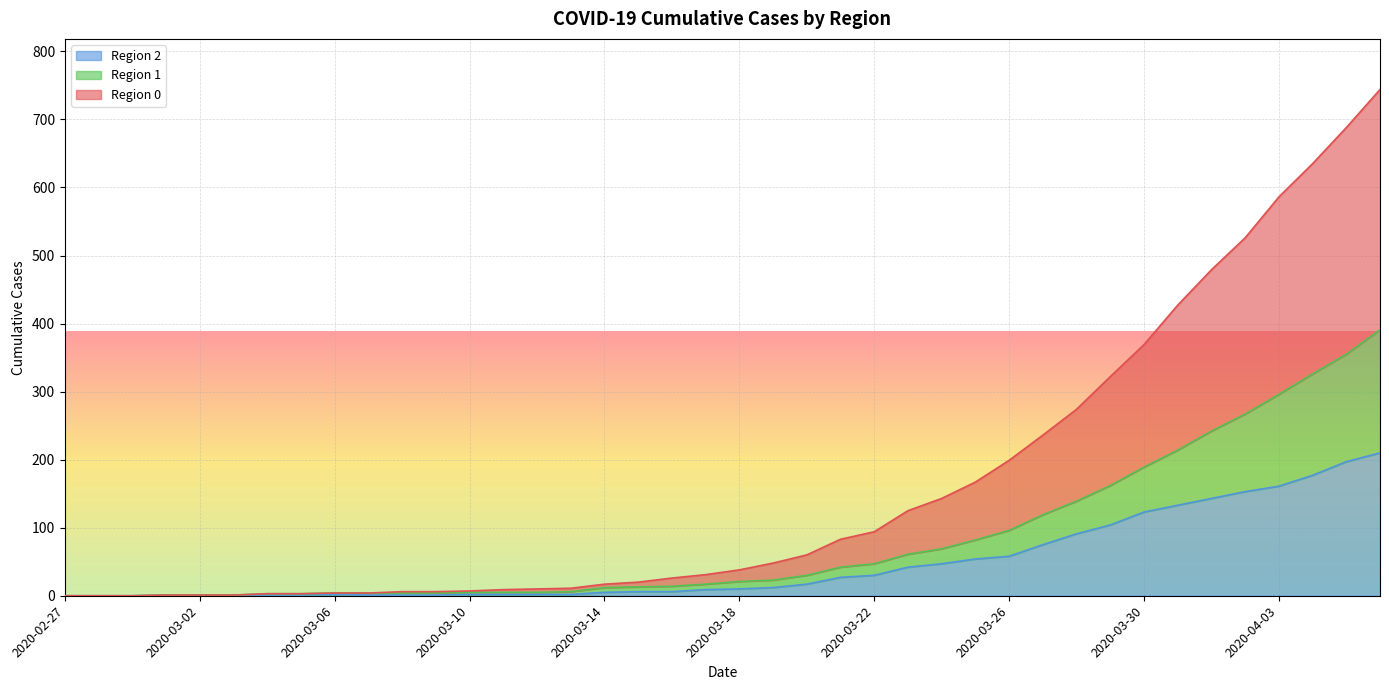

Is it true that Region 2 equals 30 at 2020-03-22?

True